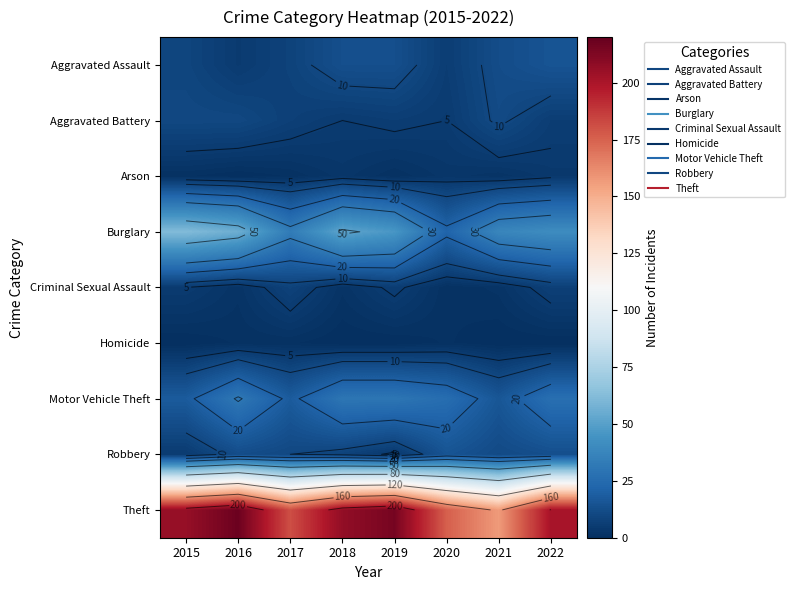

What is the sum of the Motor Vehicle Theft values at 2020 and 2021?

42